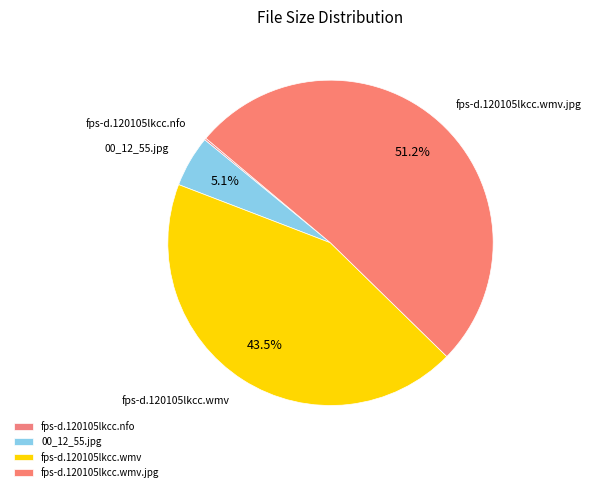

Is there a majority slice in this chart?

Yes